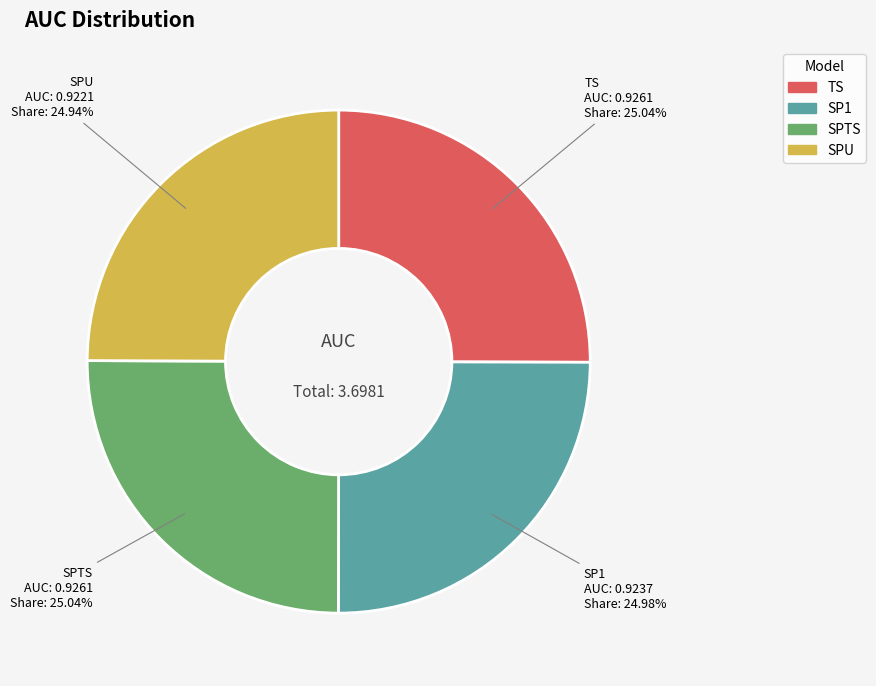

Is SPU the majority of the pie?

No